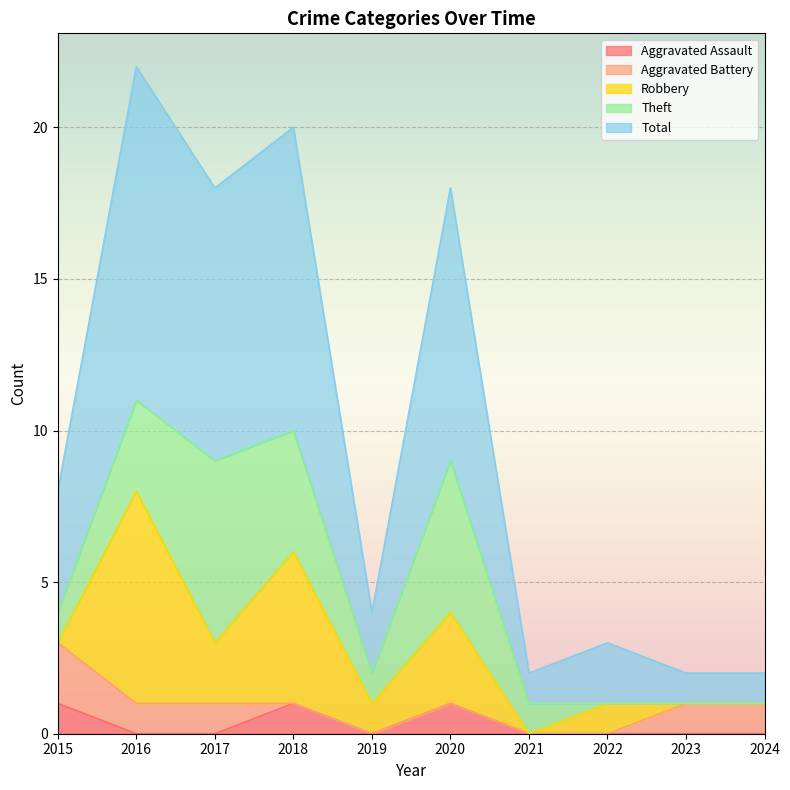

List the series in order of their peak value, lowest first.

Aggravated Assault, Aggravated Battery, Theft, Robbery, Total